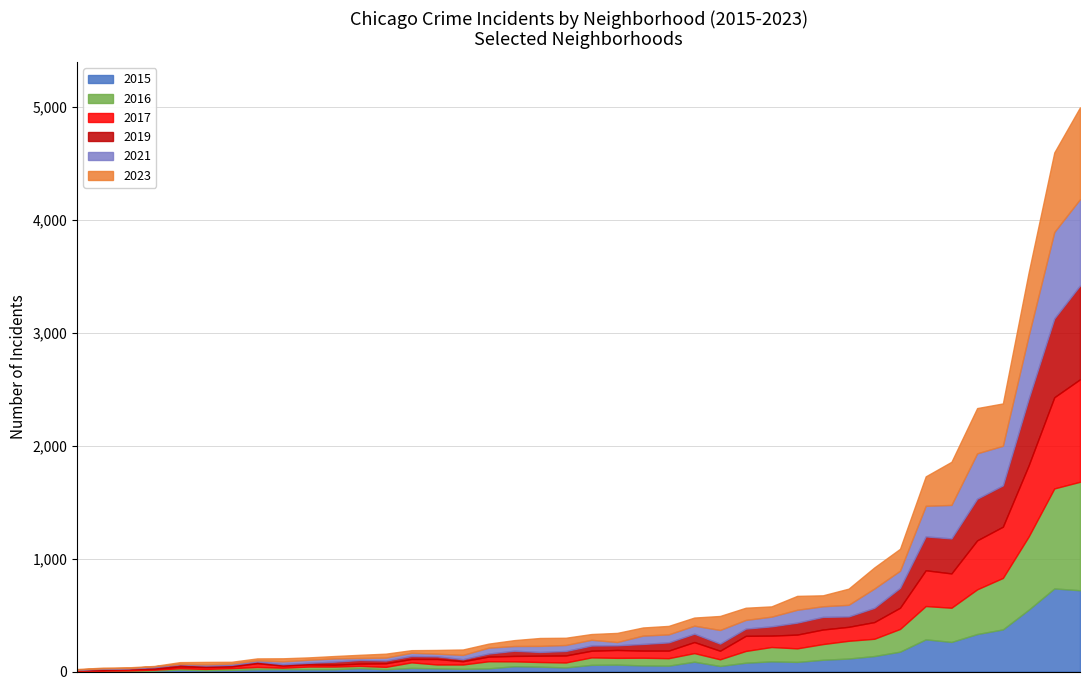

At which category is the sum across all series the highest?

Austin